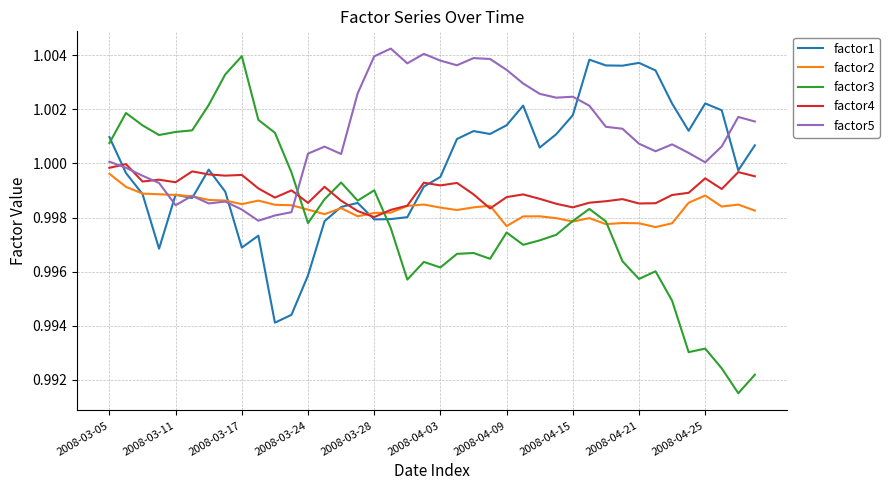

Which series has the widest spread of values?

factor3